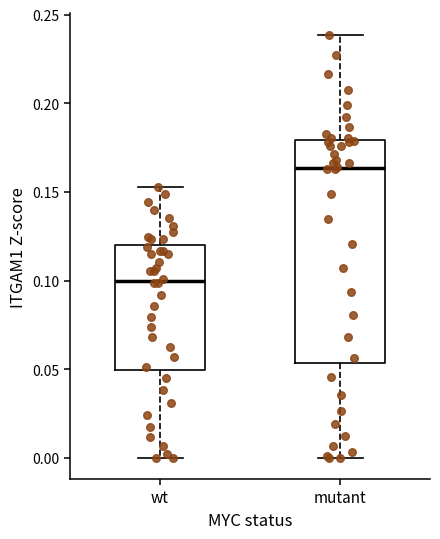

Where does the lower whisker of the box for mutant end on the y-axis? The values are not printed on the chart, so give them approximately, as read against the axis.

0.000